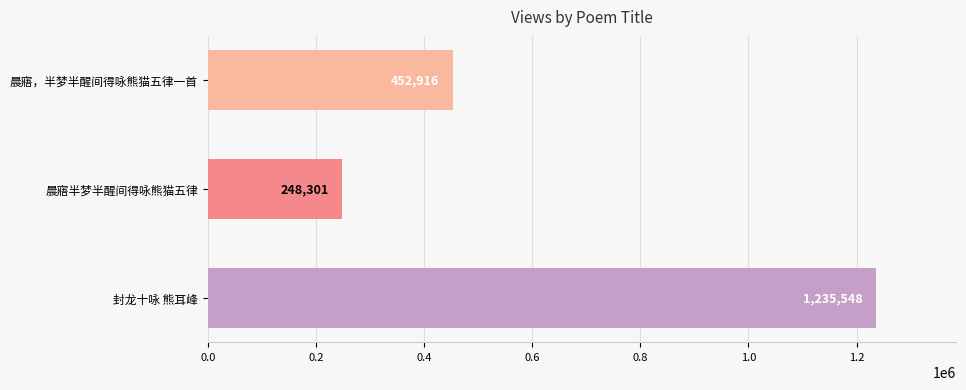

Reading bottom to top, transcribe all the data shown in this chart.

1235548	248301	452916